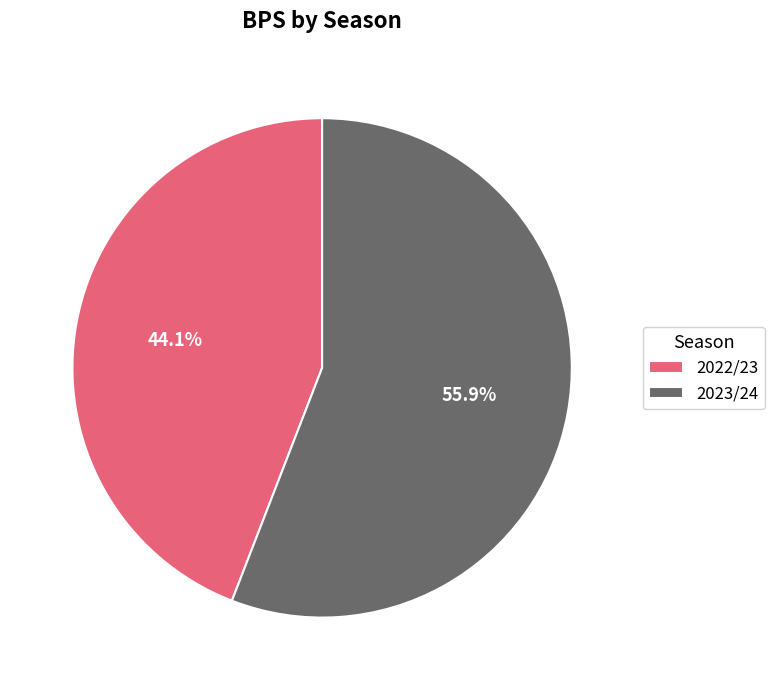

What is the ratio of the value at 2023/24 to the value at 2022/23?

1.3